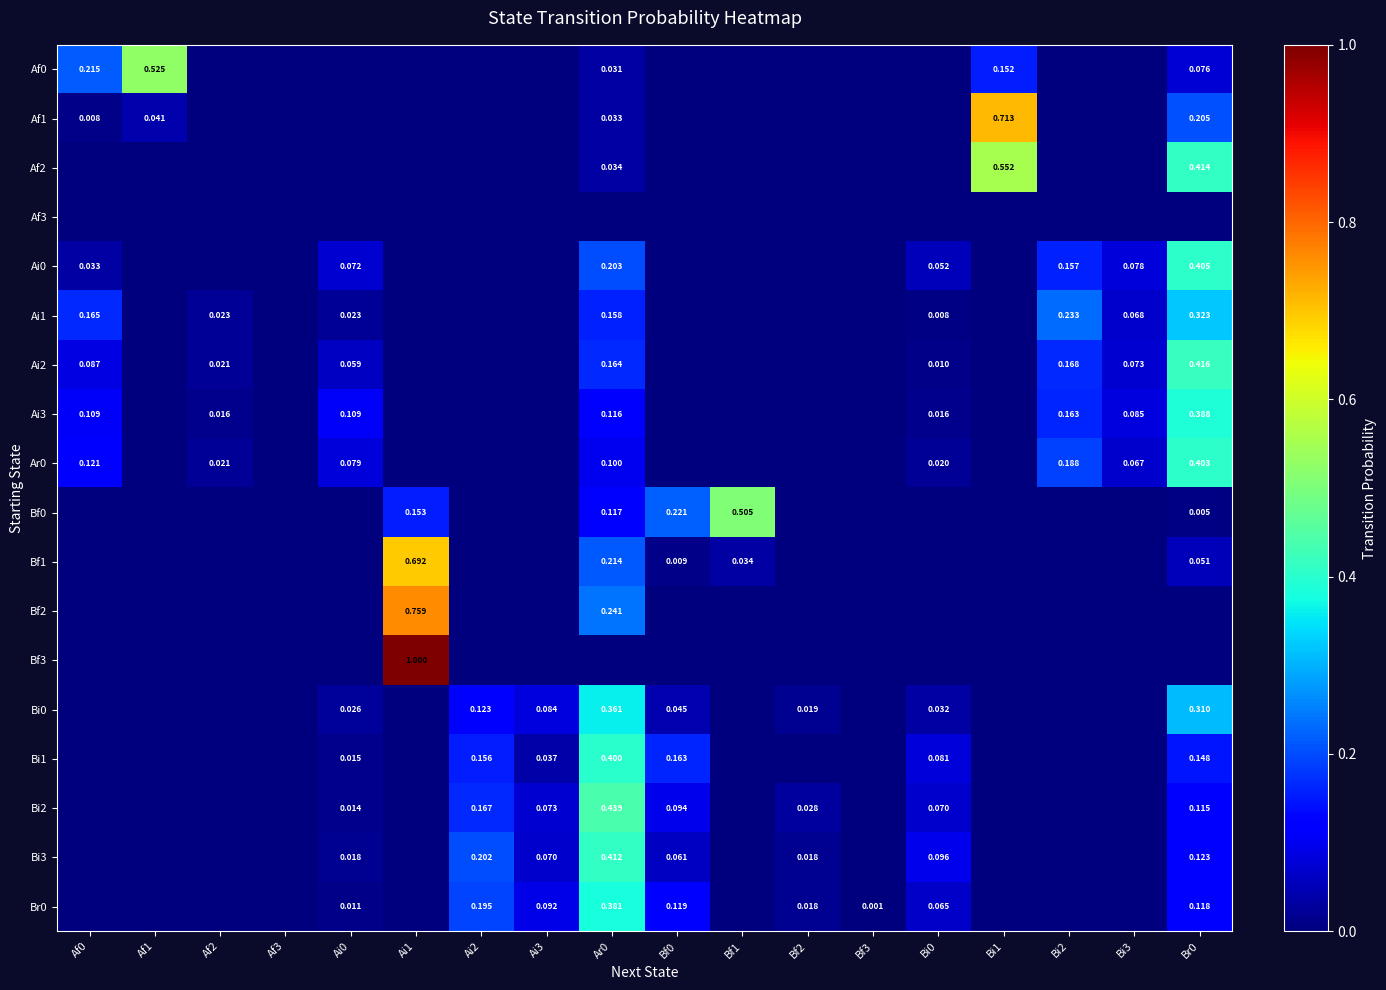

What is the greatest value displayed?

1.0